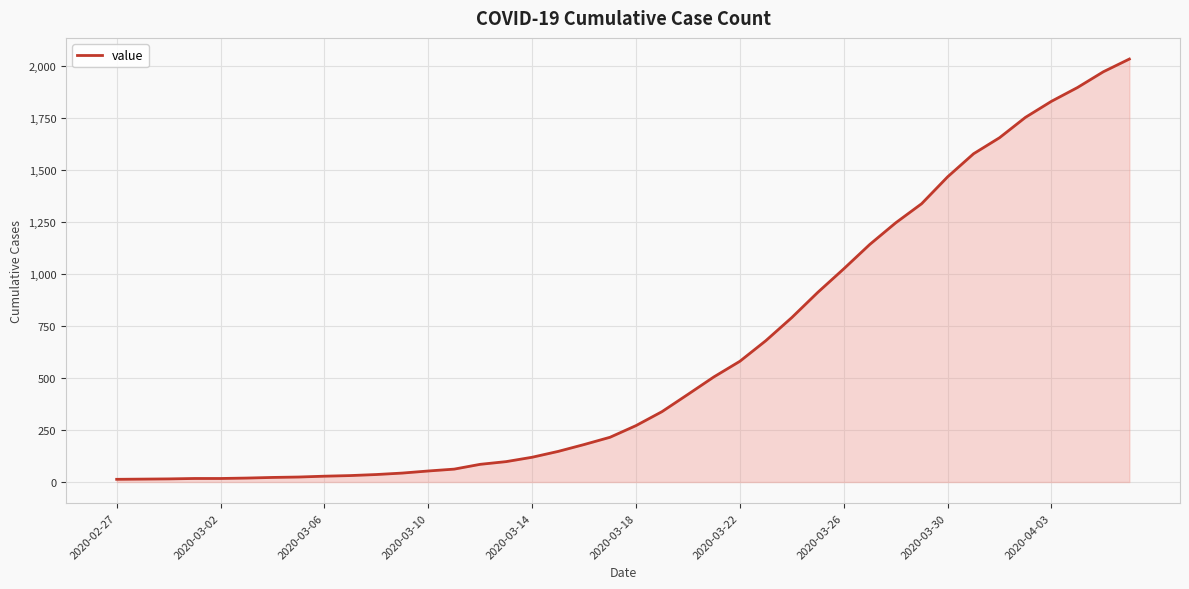

What is the greatest value displayed?

2032